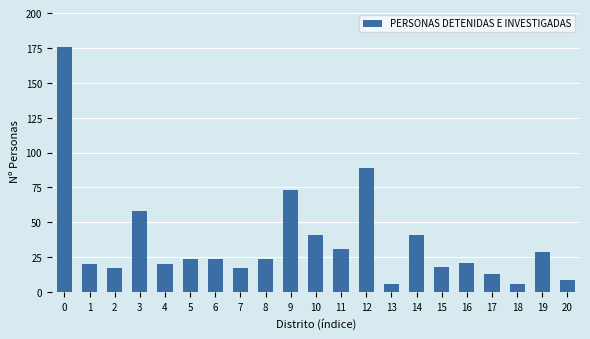

Reading left to right, list all the values displayed in this chart.

176	20	17	58	20	24	24	17	24	73	41	31	89	6	41	18	21	13	6	29	9